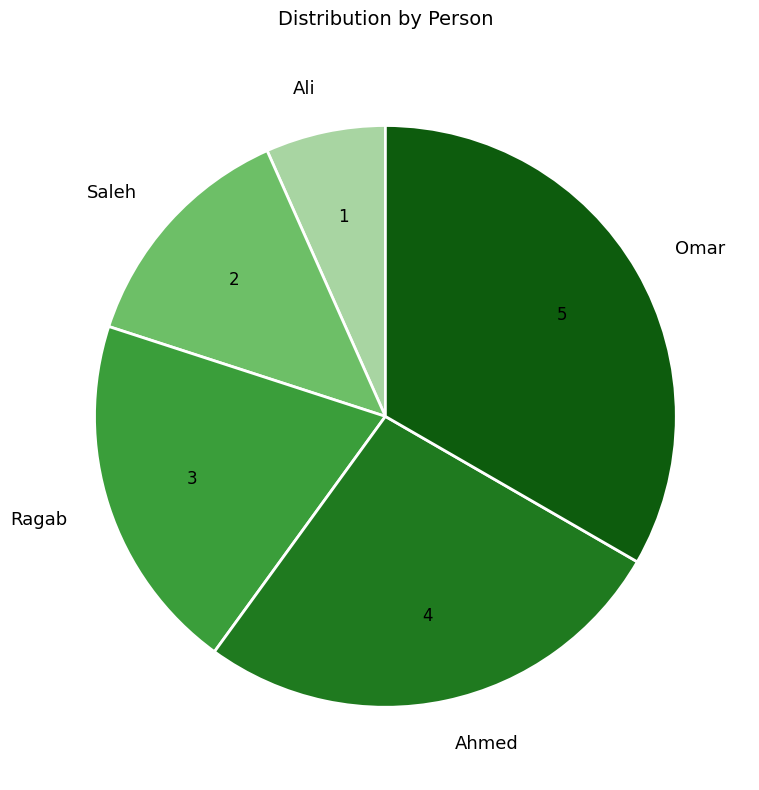

The Omar slice represents 33% of the pie. True or false?

True